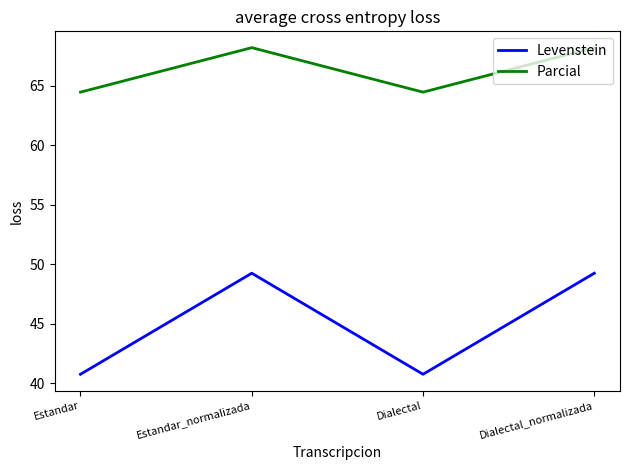

True or false: Parcial and Levenstein cross at least once.

False